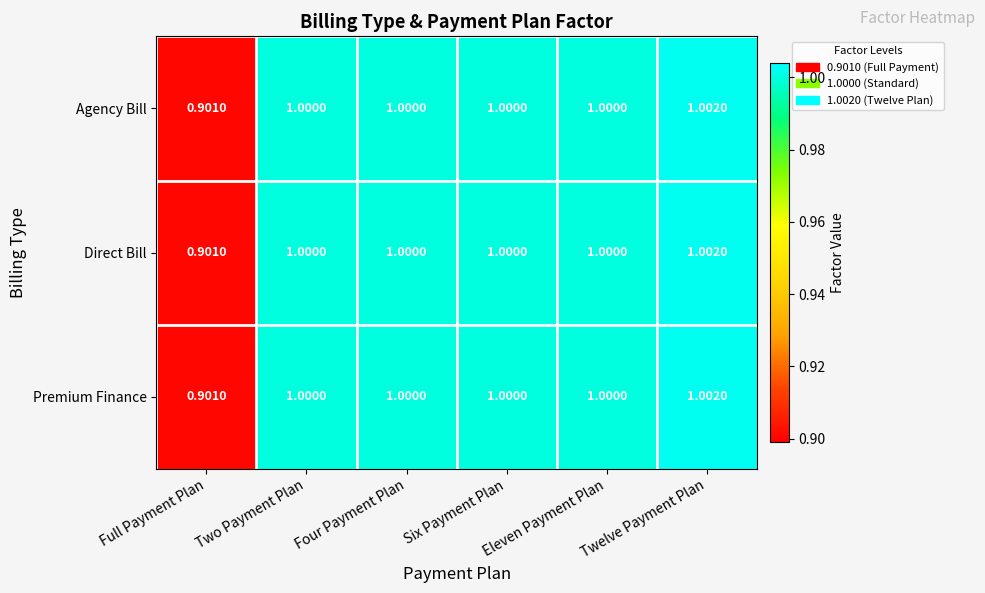

Is the value of Agency Bill at Eleven Payment Plan greater than the value of Direct Bill at Full Payment Plan?

Yes